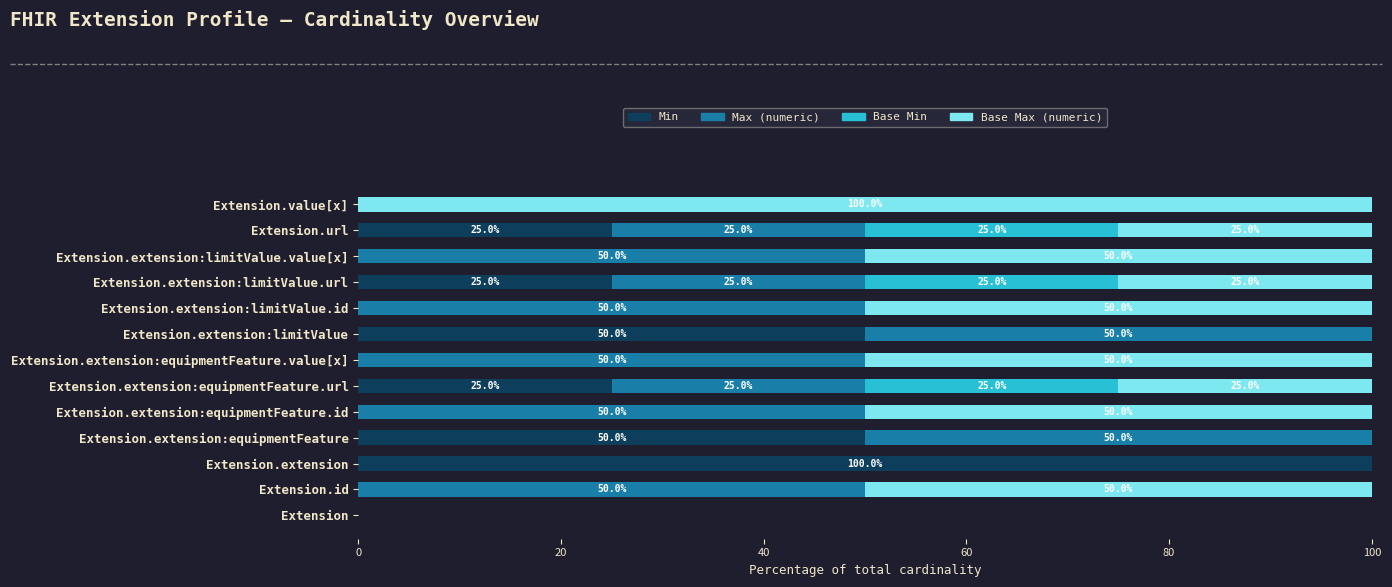

Is it true that Min equals 25 at Extension.extension:limitValue.url?

True